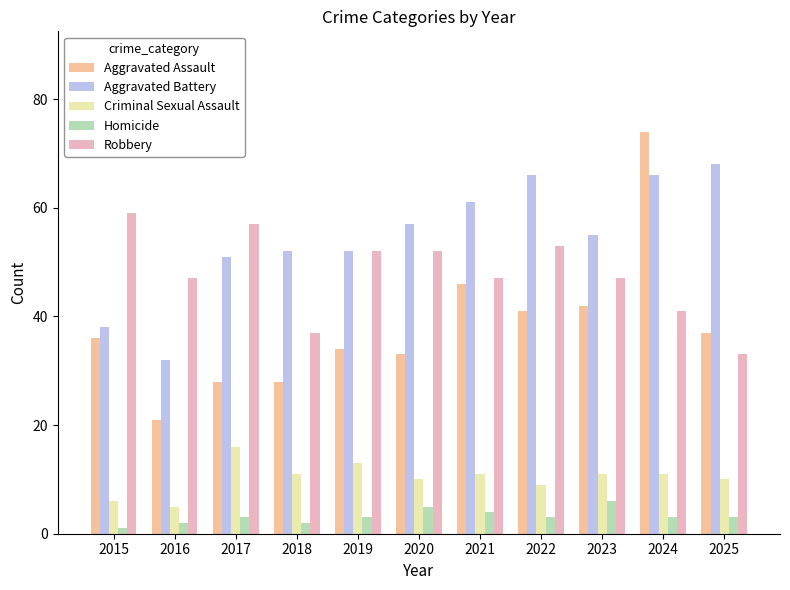

Which label corresponds to the smallest value in the chart?

2015